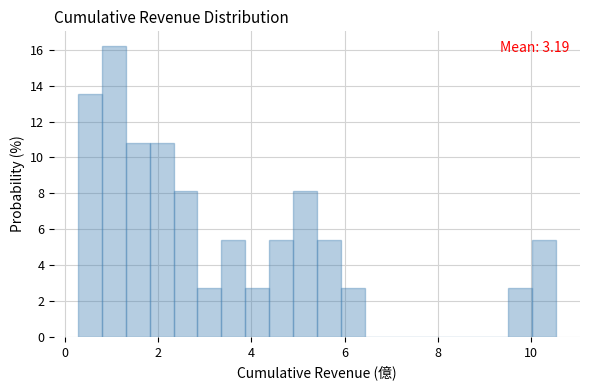

Around what value on the x-axis is the tallest bar? Give the approximate position of its centre, as read against the axis.

1.0